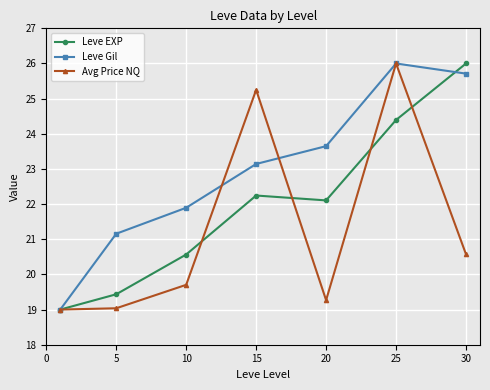

List the series in order of their overall mean, highest first.

Leve Gil, Leve EXP, Avg Price NQ